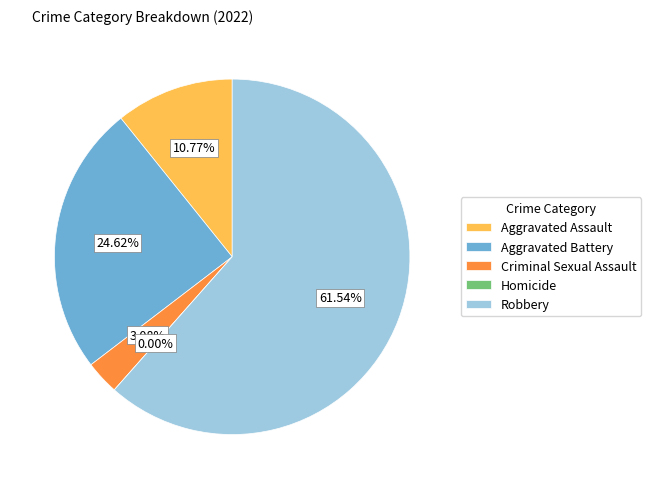

How many slices are in this pie chart?

5